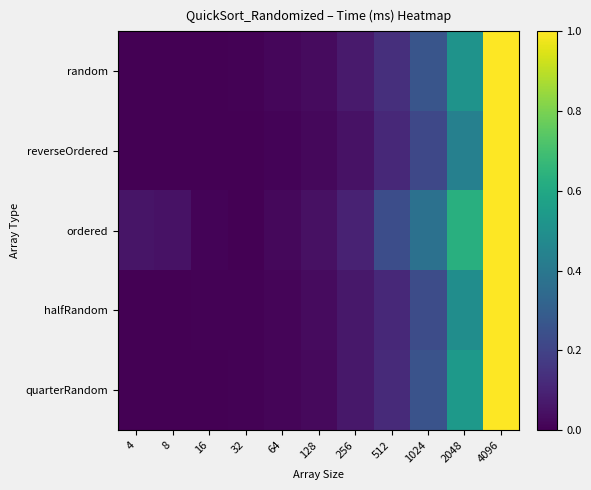

What is the total value across all series at 64?

0.1